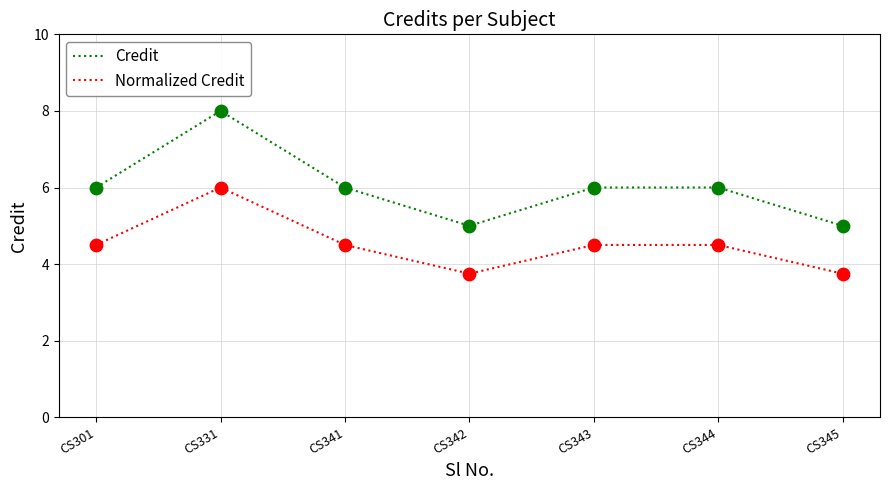

At which category is the sum across all series the highest?

CS331